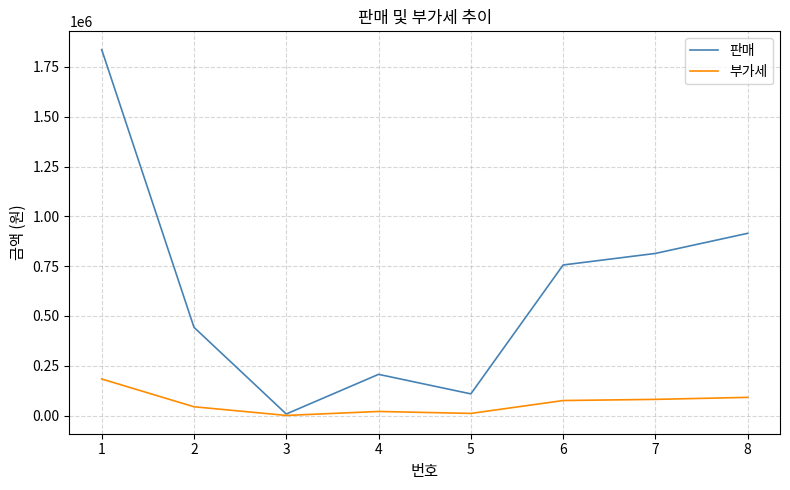

List the series in order of their peak value, lowest first.

부가세, 판매